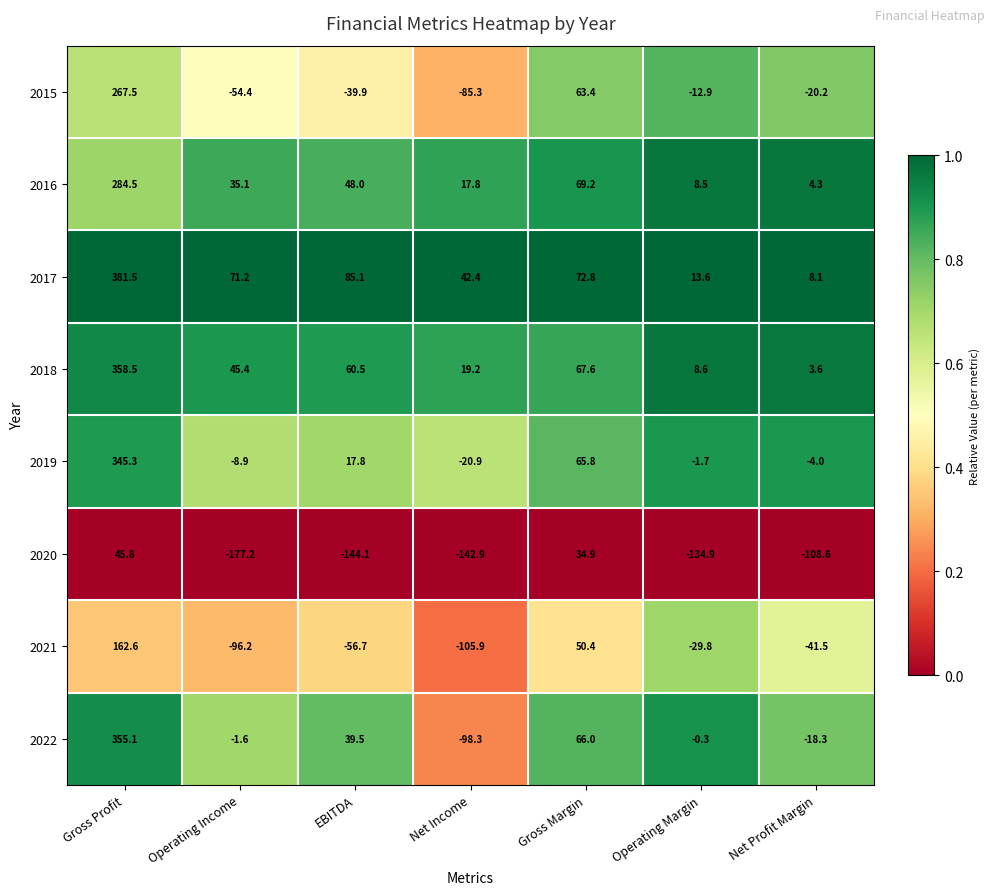

What is the spread (max minus min) of values at Net Income?

185.3